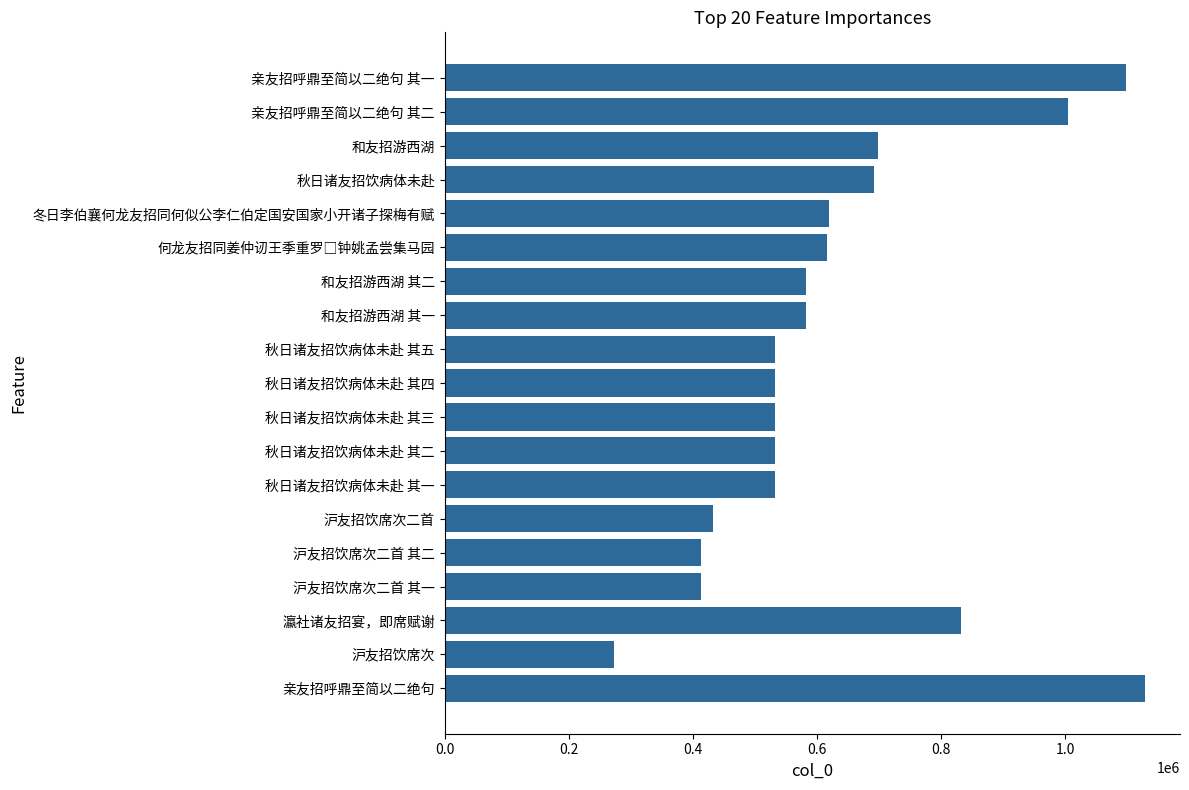

True or false: the data shows 251185 at 沪友招饮席次二首.

False